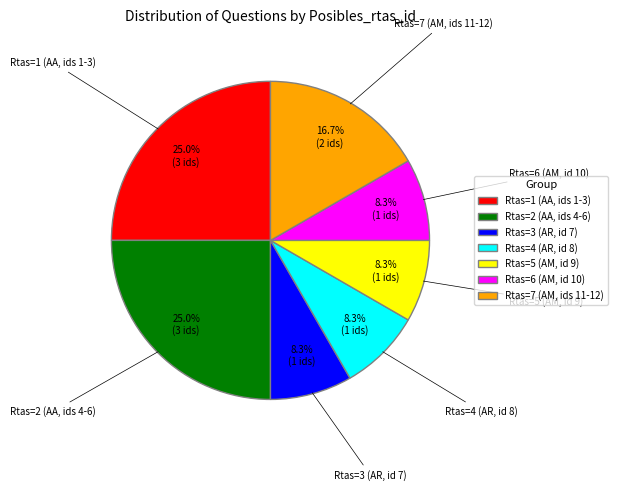

Approximately how many times larger is the value at Rtas=2 (AA, ids 4-6) compared to Rtas=1 (AA, ids 1-3)?

1.0